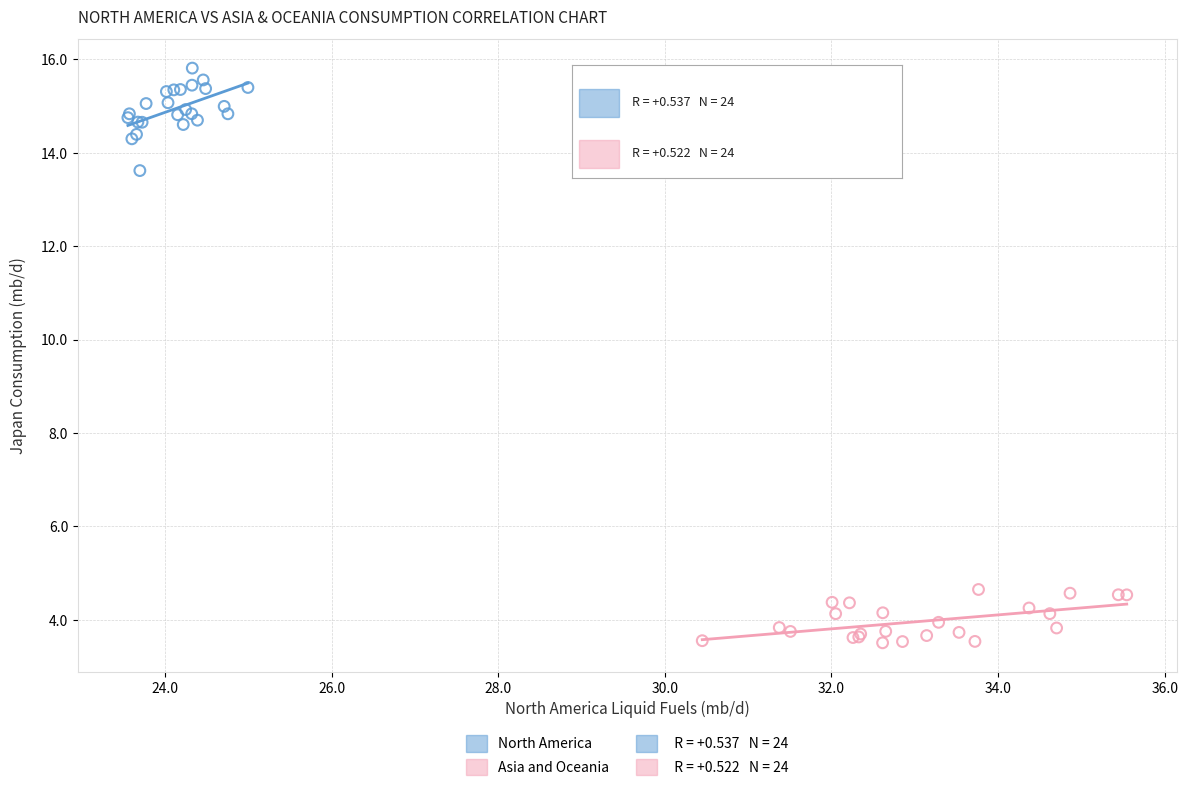

Which series contains the lowest Y value?

Asia and Oceania